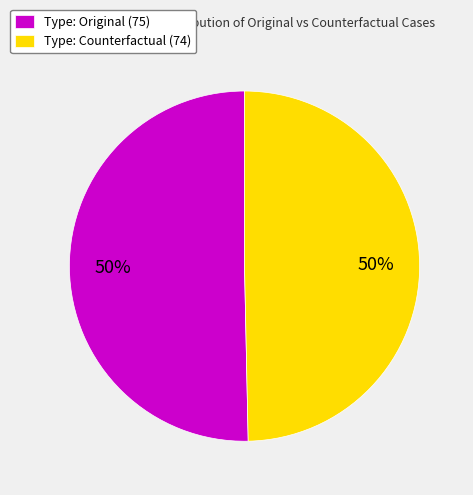

To the nearest percent, what is the average slice percentage?

50%